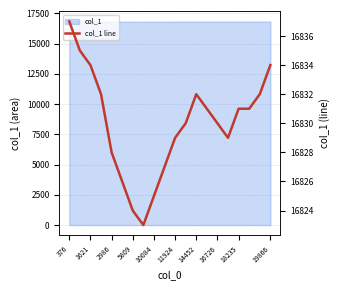

What is the average value?

16830